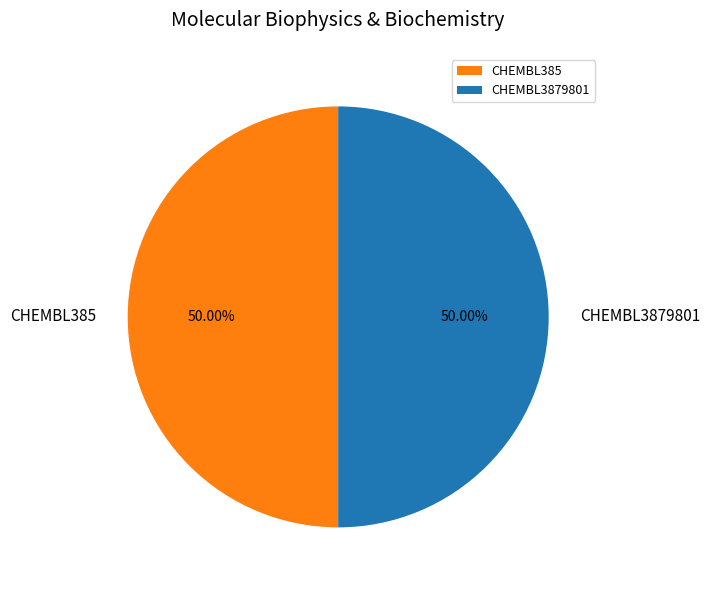

To the nearest percent, what portion does CHEMBL3879801 represent?

50%